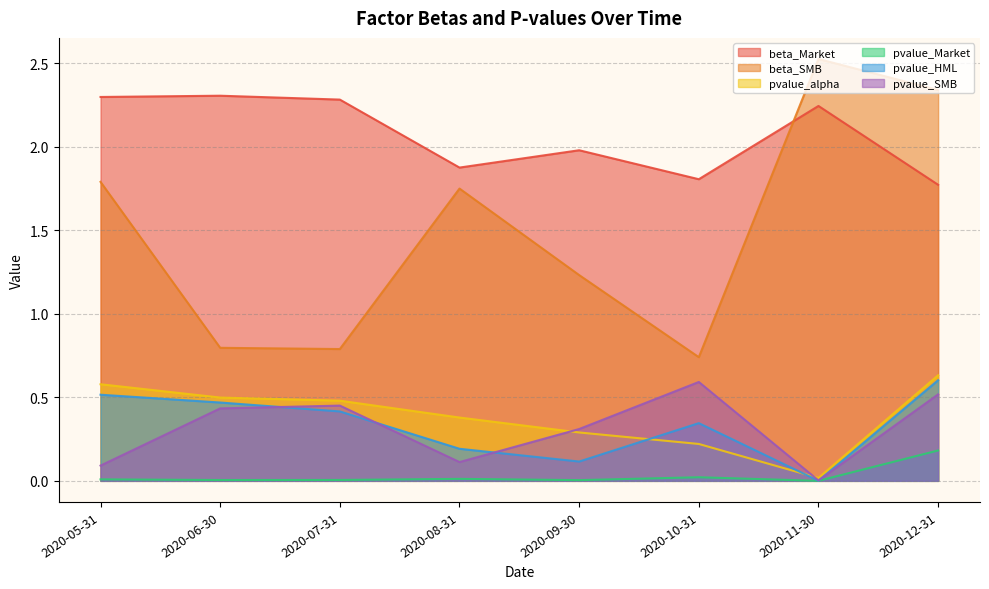

Is the value of pvalue_SMB at 2020-06-30 greater than the value of pvalue_Market at 2020-09-30?

Yes